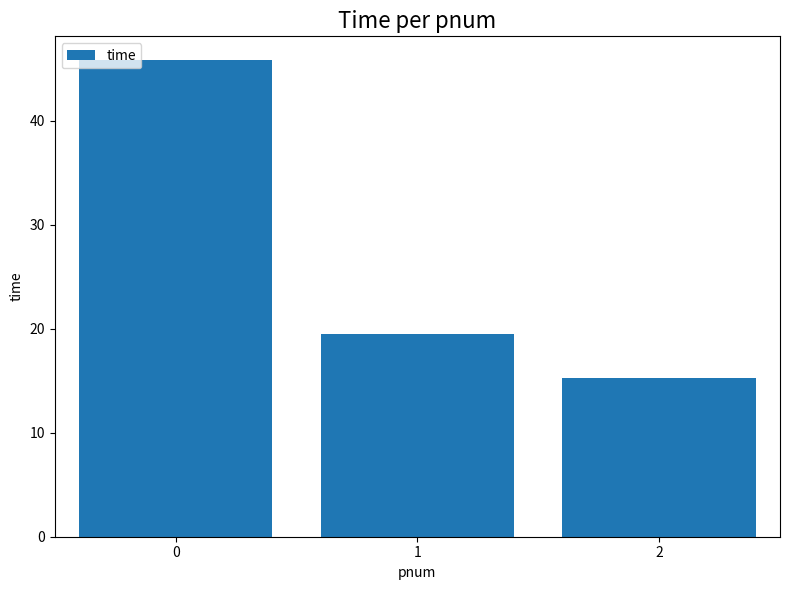

What is the difference between the values at 0 and 1?

26.3